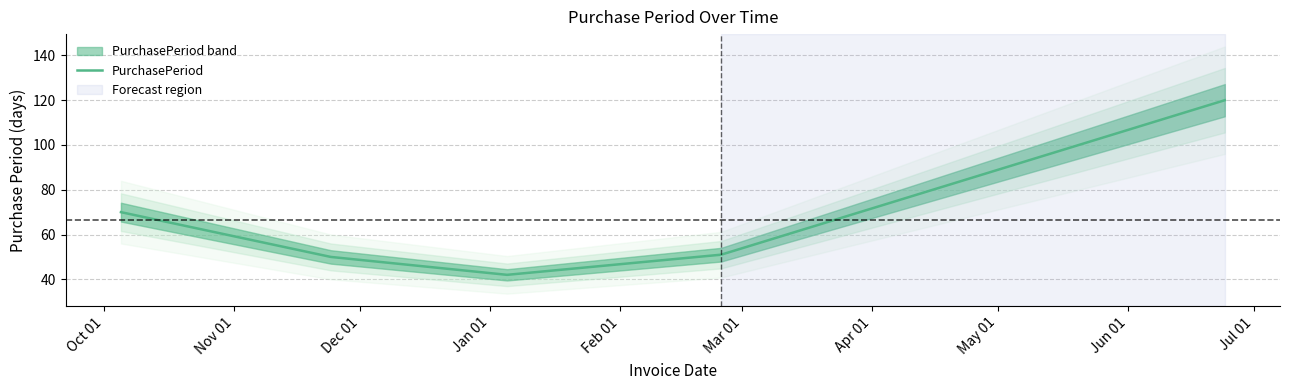

What is the maximum value for PurchasePeriod?

120